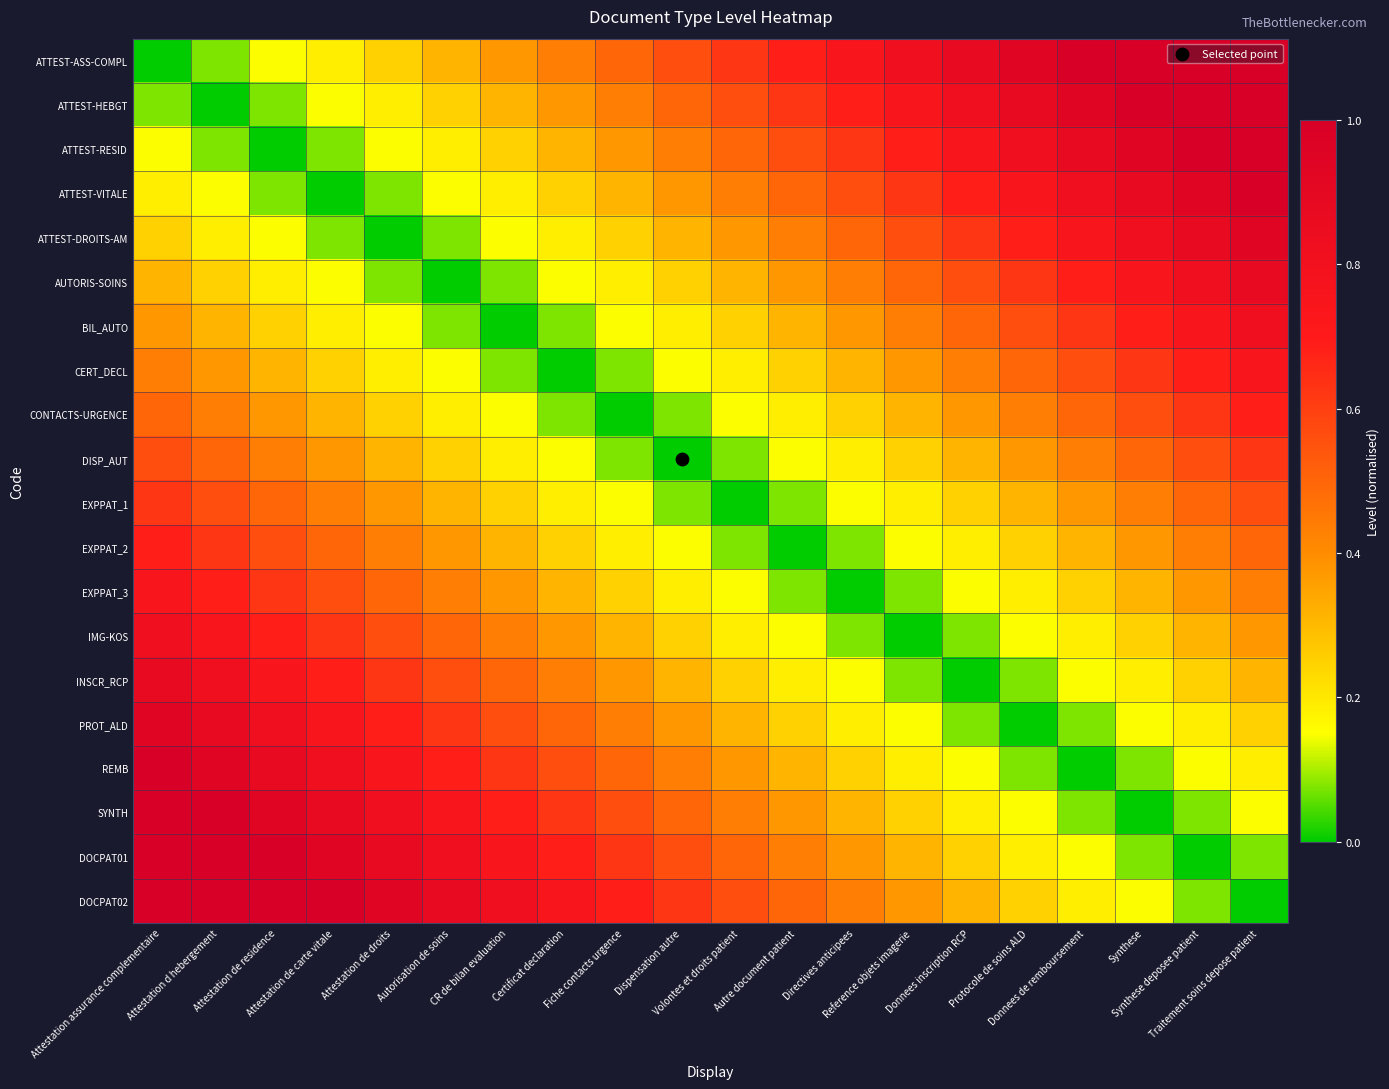

Reading right to left, extract all data points from this chart.

ATTEST-ASS-COMPL: Traitement soins depose patient=1.0	Synthese deposee patient=1.0	Synthese=1.0	Donnees de remboursement=1.0	Protocole de soins ALD=0.9	Donnees inscription RCP=0.9	Reference objets imagerie=0.8	Directives anticipees=0.7	Autre document patient=0.7	Volontes et droits patient=0.6	Dispensation autre=0.6	Fiche contacts urgence=0.5	Certificat declaration=0.4	CR de bilan evaluation=0.4	Autorisation de soins=0.3	Attestation de droits=0.2	Attestation de carte vitale=0.2	Attestation de residence=0.1	Attestation d hebergement=0.1	Attestation assurance complementaire=0.0
ATTEST-HEBGT: Traitement soins depose patient=1.0	Synthese deposee patient=1.0	Synthese=1.0	Donnees de remboursement=0.9	Protocole de soins ALD=0.9	Donnees inscription RCP=0.8	Reference objets imagerie=0.7	Directives anticipees=0.7	Autre document patient=0.6	Volontes et droits patient=0.6	Dispensation autre=0.5	Fiche contacts urgence=0.4	Certificat declaration=0.4	CR de bilan evaluation=0.3	Autorisation de soins=0.2	Attestation de droits=0.2	Attestation de carte vitale=0.1	Attestation de residence=0.1	Attestation d hebergement=0.0	Attestation assurance complementaire=0.1
ATTEST-RESID: Traitement soins depose patient=1.0	Synthese deposee patient=1.0	Synthese=0.9	Donnees de remboursement=0.9	Protocole de soins ALD=0.8	Donnees inscription RCP=0.7	Reference objets imagerie=0.7	Directives anticipees=0.6	Autre document patient=0.6	Volontes et droits patient=0.5	Dispensation autre=0.4	Fiche contacts urgence=0.4	Certificat declaration=0.3	CR de bilan evaluation=0.2	Autorisation de soins=0.2	Attestation de droits=0.1	Attestation de carte vitale=0.1	Attestation de residence=0.0	Attestation d hebergement=0.1	Attestation assurance complementaire=0.1
ATTEST-VITALE: Traitement soins depose patient=1.0	Synthese deposee patient=0.9	Synthese=0.9	Donnees de remboursement=0.8	Protocole de soins ALD=0.7	Donnees inscription RCP=0.7	Reference objets imagerie=0.6	Directives anticipees=0.6	Autre document patient=0.5	Volontes et droits patient=0.4	Dispensation autre=0.4	Fiche contacts urgence=0.3	Certificat declaration=0.2	CR de bilan evaluation=0.2	Autorisation de soins=0.1	Attestation de droits=0.1	Attestation de carte vitale=0.0	Attestation de residence=0.1	Attestation d hebergement=0.1	Attestation assurance complementaire=0.2
ATTEST-DROITS-AM: Traitement soins depose patient=0.9	Synthese deposee patient=0.9	Synthese=0.8	Donnees de remboursement=0.7	Protocole de soins ALD=0.7	Donnees inscription RCP=0.6	Reference objets imagerie=0.6	Directives anticipees=0.5	Autre document patient=0.4	Volontes et droits patient=0.4	Dispensation autre=0.3	Fiche contacts urgence=0.2	Certificat declaration=0.2	CR de bilan evaluation=0.1	Autorisation de soins=0.1	Attestation de droits=0.0	Attestation de carte vitale=0.1	Attestation de residence=0.1	Attestation d hebergement=0.2	Attestation assurance complementaire=0.2
AUTORIS-SOINS: Traitement soins depose patient=0.9	Synthese deposee patient=0.8	Synthese=0.7	Donnees de remboursement=0.7	Protocole de soins ALD=0.6	Donnees inscription RCP=0.6	Reference objets imagerie=0.5	Directives anticipees=0.4	Autre document patient=0.4	Volontes et droits patient=0.3	Dispensation autre=0.2	Fiche contacts urgence=0.2	Certificat declaration=0.1	CR de bilan evaluation=0.1	Autorisation de soins=0.0	Attestation de droits=0.1	Attestation de carte vitale=0.1	Attestation de residence=0.2	Attestation d hebergement=0.2	Attestation assurance complementaire=0.3
BIL_AUTO: Traitement soins depose patient=0.8	Synthese deposee patient=0.7	Synthese=0.7	Donnees de remboursement=0.6	Protocole de soins ALD=0.6	Donnees inscription RCP=0.5	Reference objets imagerie=0.4	Directives anticipees=0.4	Autre document patient=0.3	Volontes et droits patient=0.2	Dispensation autre=0.2	Fiche contacts urgence=0.1	Certificat declaration=0.1	CR de bilan evaluation=0.0	Autorisation de soins=0.1	Attestation de droits=0.1	Attestation de carte vitale=0.2	Attestation de residence=0.2	Attestation d hebergement=0.3	Attestation assurance complementaire=0.4
CERT_DECL: Traitement soins depose patient=0.7	Synthese deposee patient=0.7	Synthese=0.6	Donnees de remboursement=0.6	Protocole de soins ALD=0.5	Donnees inscription RCP=0.4	Reference objets imagerie=0.4	Directives anticipees=0.3	Autre document patient=0.2	Volontes et droits patient=0.2	Dispensation autre=0.1	Fiche contacts urgence=0.1	Certificat declaration=0.0	CR de bilan evaluation=0.1	Autorisation de soins=0.1	Attestation de droits=0.2	Attestation de carte vitale=0.2	Attestation de residence=0.3	Attestation d hebergement=0.4	Attestation assurance complementaire=0.4
CONTACTS-URGENCE: Traitement soins depose patient=0.7	Synthese deposee patient=0.6	Synthese=0.6	Donnees de remboursement=0.5	Protocole de soins ALD=0.4	Donnees inscription RCP=0.4	Reference objets imagerie=0.3	Directives anticipees=0.2	Autre document patient=0.2	Volontes et droits patient=0.1	Dispensation autre=0.1	Fiche contacts urgence=0.0	Certificat declaration=0.1	CR de bilan evaluation=0.1	Autorisation de soins=0.2	Attestation de droits=0.2	Attestation de carte vitale=0.3	Attestation de residence=0.4	Attestation d hebergement=0.4	Attestation assurance complementaire=0.5
DISP_AUT: Traitement soins depose patient=0.6	Synthese deposee patient=0.6	Synthese=0.5	Donnees de remboursement=0.4	Protocole de soins ALD=0.4	Donnees inscription RCP=0.3	Reference objets imagerie=0.2	Directives anticipees=0.2	Autre document patient=0.1	Volontes et droits patient=0.1	Dispensation autre=0.0	Fiche contacts urgence=0.1	Certificat declaration=0.1	CR de bilan evaluation=0.2	Autorisation de soins=0.2	Attestation de droits=0.3	Attestation de carte vitale=0.4	Attestation de residence=0.4	Attestation d hebergement=0.5	Attestation assurance complementaire=0.6
EXPPAT_1: Traitement soins depose patient=0.6	Synthese deposee patient=0.5	Synthese=0.4	Donnees de remboursement=0.4	Protocole de soins ALD=0.3	Donnees inscription RCP=0.2	Reference objets imagerie=0.2	Directives anticipees=0.1	Autre document patient=0.1	Volontes et droits patient=0.0	Dispensation autre=0.1	Fiche contacts urgence=0.1	Certificat declaration=0.2	CR de bilan evaluation=0.2	Autorisation de soins=0.3	Attestation de droits=0.4	Attestation de carte vitale=0.4	Attestation de residence=0.5	Attestation d hebergement=0.6	Attestation assurance complementaire=0.6
EXPPAT_2: Traitement soins depose patient=0.5	Synthese deposee patient=0.4	Synthese=0.4	Donnees de remboursement=0.3	Protocole de soins ALD=0.2	Donnees inscription RCP=0.2	Reference objets imagerie=0.1	Directives anticipees=0.1	Autre document patient=0.0	Volontes et droits patient=0.1	Dispensation autre=0.1	Fiche contacts urgence=0.2	Certificat declaration=0.2	CR de bilan evaluation=0.3	Autorisation de soins=0.4	Attestation de droits=0.4	Attestation de carte vitale=0.5	Attestation de residence=0.6	Attestation d hebergement=0.6	Attestation assurance complementaire=0.7
EXPPAT_3: Traitement soins depose patient=0.4	Synthese deposee patient=0.4	Synthese=0.3	Donnees de remboursement=0.2	Protocole de soins ALD=0.2	Donnees inscription RCP=0.1	Reference objets imagerie=0.1	Directives anticipees=0.0	Autre document patient=0.1	Volontes et droits patient=0.1	Dispensation autre=0.2	Fiche contacts urgence=0.2	Certificat declaration=0.3	CR de bilan evaluation=0.4	Autorisation de soins=0.4	Attestation de droits=0.5	Attestation de carte vitale=0.6	Attestation de residence=0.6	Attestation d hebergement=0.7	Attestation assurance complementaire=0.7
IMG-KOS: Traitement soins depose patient=0.4	Synthese deposee patient=0.3	Synthese=0.2	Donnees de remboursement=0.2	Protocole de soins ALD=0.1	Donnees inscription RCP=0.1	Reference objets imagerie=0.0	Directives anticipees=0.1	Autre document patient=0.1	Volontes et droits patient=0.2	Dispensation autre=0.2	Fiche contacts urgence=0.3	Certificat declaration=0.4	CR de bilan evaluation=0.4	Autorisation de soins=0.5	Attestation de droits=0.6	Attestation de carte vitale=0.6	Attestation de residence=0.7	Attestation d hebergement=0.7	Attestation assurance complementaire=0.8
INSCR_RCP: Traitement soins depose patient=0.3	Synthese deposee patient=0.2	Synthese=0.2	Donnees de remboursement=0.1	Protocole de soins ALD=0.1	Donnees inscription RCP=0.0	Reference objets imagerie=0.1	Directives anticipees=0.1	Autre document patient=0.2	Volontes et droits patient=0.2	Dispensation autre=0.3	Fiche contacts urgence=0.4	Certificat declaration=0.4	CR de bilan evaluation=0.5	Autorisation de soins=0.6	Attestation de droits=0.6	Attestation de carte vitale=0.7	Attestation de residence=0.7	Attestation d hebergement=0.8	Attestation assurance complementaire=0.9
PROT_ALD: Traitement soins depose patient=0.2	Synthese deposee patient=0.2	Synthese=0.1	Donnees de remboursement=0.1	Protocole de soins ALD=0.0	Donnees inscription RCP=0.1	Reference objets imagerie=0.1	Directives anticipees=0.2	Autre document patient=0.2	Volontes et droits patient=0.3	Dispensation autre=0.4	Fiche contacts urgence=0.4	Certificat declaration=0.5	CR de bilan evaluation=0.6	Autorisation de soins=0.6	Attestation de droits=0.7	Attestation de carte vitale=0.7	Attestation de residence=0.8	Attestation d hebergement=0.9	Attestation assurance complementaire=0.9
REMB: Traitement soins depose patient=0.2	Synthese deposee patient=0.1	Synthese=0.1	Donnees de remboursement=0.0	Protocole de soins ALD=0.1	Donnees inscription RCP=0.1	Reference objets imagerie=0.2	Directives anticipees=0.2	Autre document patient=0.3	Volontes et droits patient=0.4	Dispensation autre=0.4	Fiche contacts urgence=0.5	Certificat declaration=0.6	CR de bilan evaluation=0.6	Autorisation de soins=0.7	Attestation de droits=0.7	Attestation de carte vitale=0.8	Attestation de residence=0.9	Attestation d hebergement=0.9	Attestation assurance complementaire=1.0
SYNTH: Traitement soins depose patient=0.1	Synthese deposee patient=0.1	Synthese=0.0	Donnees de remboursement=0.1	Protocole de soins ALD=0.1	Donnees inscription RCP=0.2	Reference objets imagerie=0.2	Directives anticipees=0.3	Autre document patient=0.4	Volontes et droits patient=0.4	Dispensation autre=0.5	Fiche contacts urgence=0.6	Certificat declaration=0.6	CR de bilan evaluation=0.7	Autorisation de soins=0.7	Attestation de droits=0.8	Attestation de carte vitale=0.9	Attestation de residence=0.9	Attestation d hebergement=1.0	Attestation assurance complementaire=1.0
DOCPAT01: Traitement soins depose patient=0.1	Synthese deposee patient=0.0	Synthese=0.1	Donnees de remboursement=0.1	Protocole de soins ALD=0.2	Donnees inscription RCP=0.2	Reference objets imagerie=0.3	Directives anticipees=0.4	Autre document patient=0.4	Volontes et droits patient=0.5	Dispensation autre=0.6	Fiche contacts urgence=0.6	Certificat declaration=0.7	CR de bilan evaluation=0.7	Autorisation de soins=0.8	Attestation de droits=0.9	Attestation de carte vitale=0.9	Attestation de residence=1.0	Attestation d hebergement=1.0	Attestation assurance complementaire=1.0
DOCPAT02: Traitement soins depose patient=0.0	Synthese deposee patient=0.1	Synthese=0.1	Donnees de remboursement=0.2	Protocole de soins ALD=0.2	Donnees inscription RCP=0.3	Reference objets imagerie=0.4	Directives anticipees=0.4	Autre document patient=0.5	Volontes et droits patient=0.6	Dispensation autre=0.6	Fiche contacts urgence=0.7	Certificat declaration=0.7	CR de bilan evaluation=0.8	Autorisation de soins=0.9	Attestation de droits=0.9	Attestation de carte vitale=1.0	Attestation de residence=1.0	Attestation d hebergement=1.0	Attestation assurance complementaire=1.0